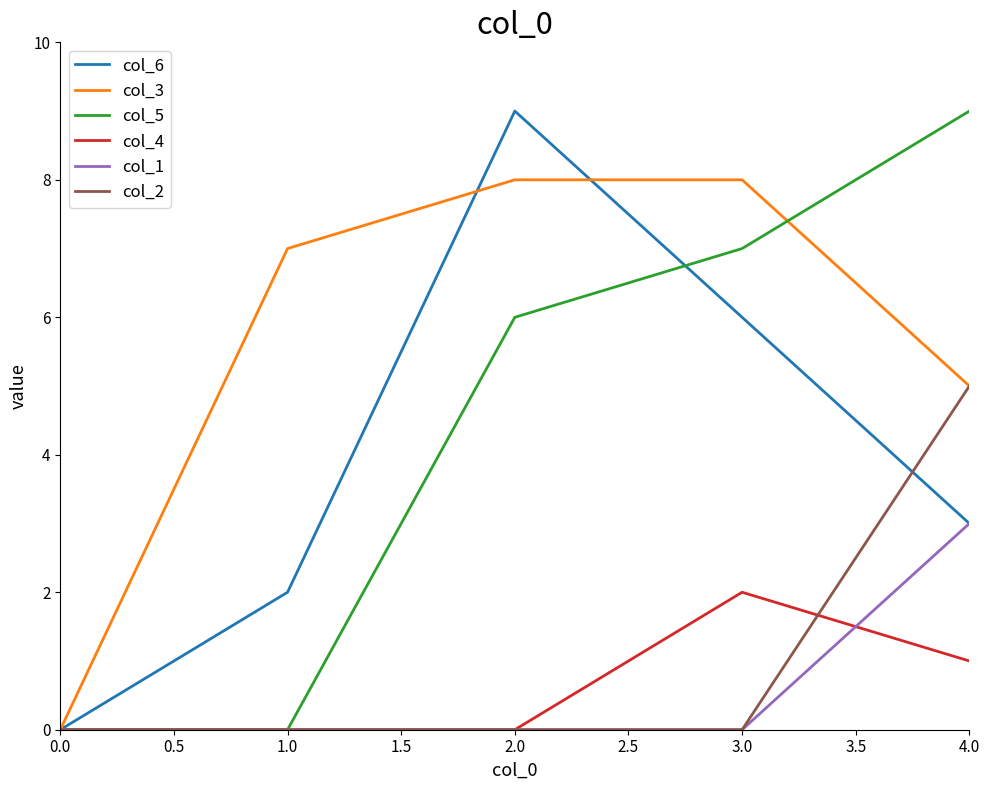

What is the maximum value shown in the chart?

9